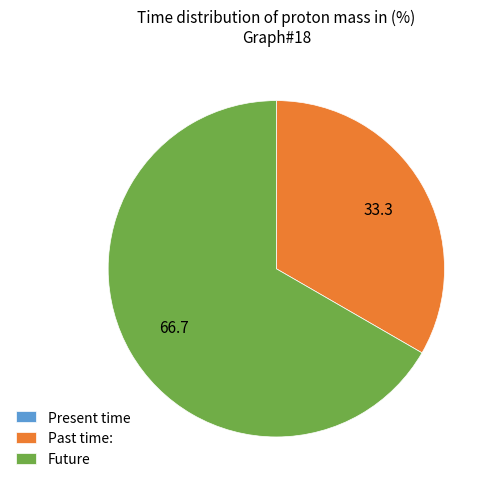

Is it true that Past time: is 33% of the pie?

True